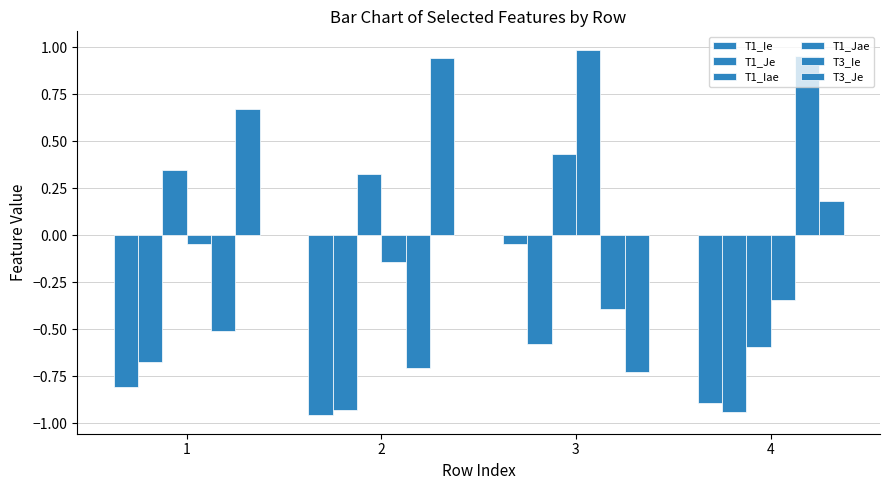

Reading right to left, what are all the values shown in this chart?

T1_Ie: -0.9	-0.0	-1.0	-0.8
T1_Je: -0.9	-0.6	-0.9	-0.7
T1_Iae: -0.6	0.4	0.3	0.4
T1_Jae: -0.3	1.0	-0.1	-0.0
T3_Ie: 1.0	-0.4	-0.7	-0.5
T3_Je: 0.2	-0.7	0.9	0.7